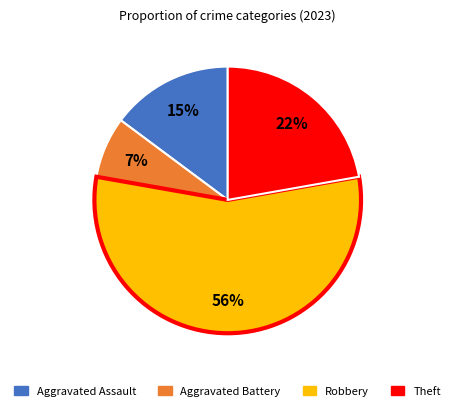

To the nearest percent, what is the average slice percentage?

25%